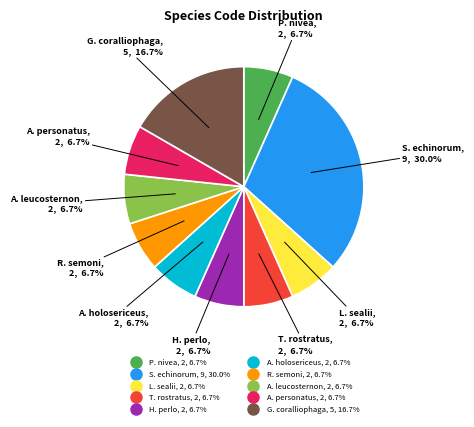

Is there any slice that represents more than half of the pie?

No